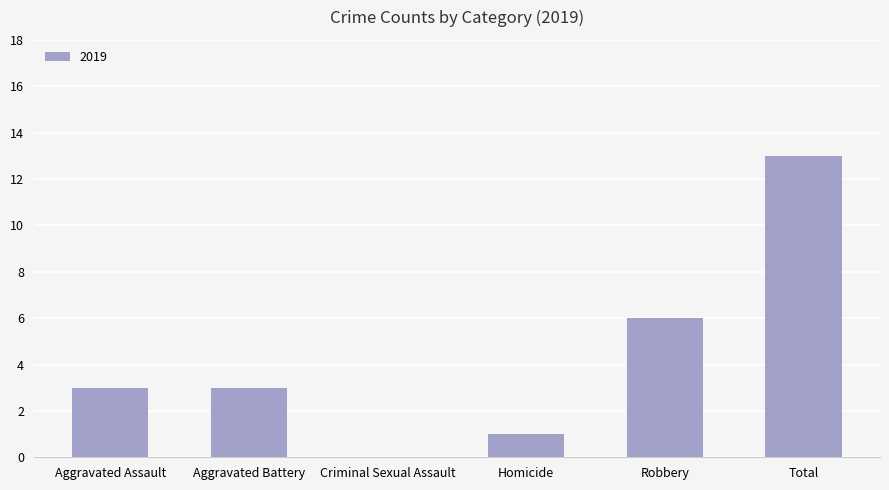

At which category does the chart reach its peak across all series?

Total